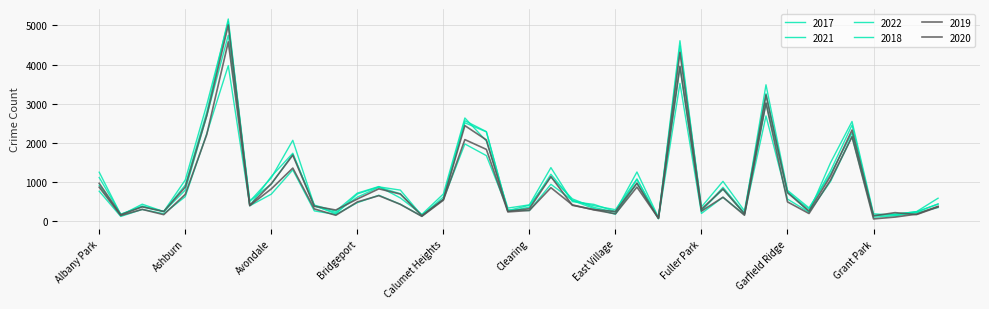

What is the label of the 13th point from the right?

Englewood